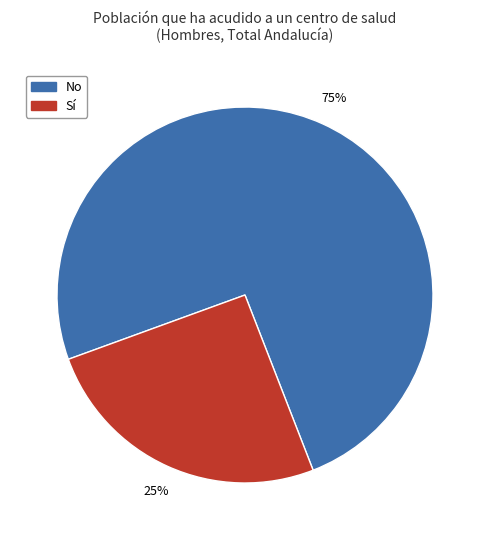

How many segments does this pie chart have?

2